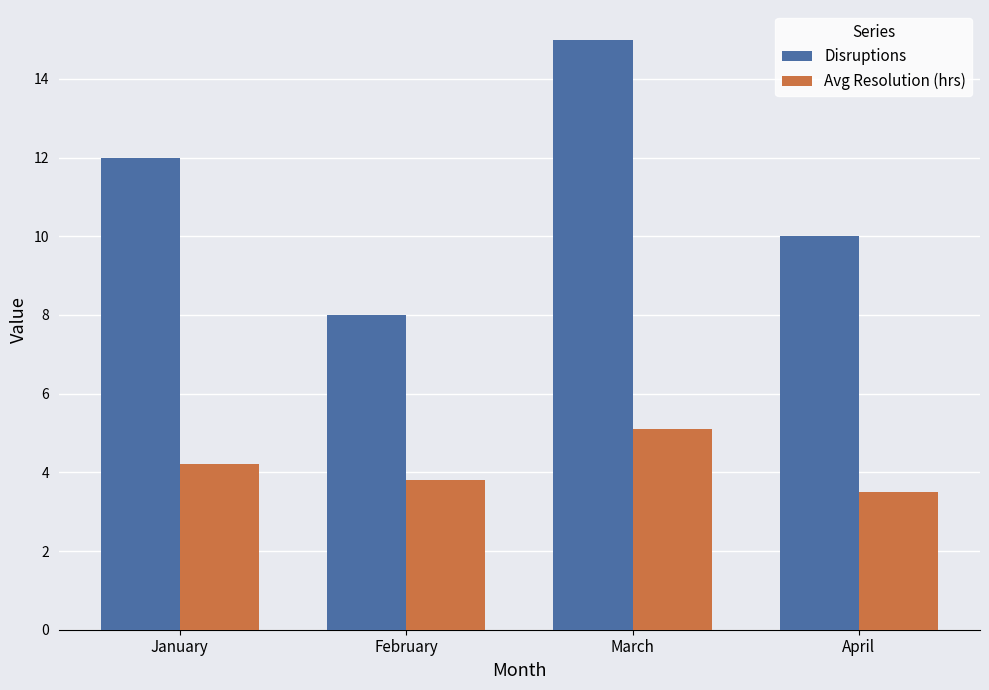

Reading left to right, what are all the values shown in this chart?

Disruptions: 12.0	8.0	15.0	10.0
Avg Resolution (hrs): 4.2	3.8	5.1	3.5